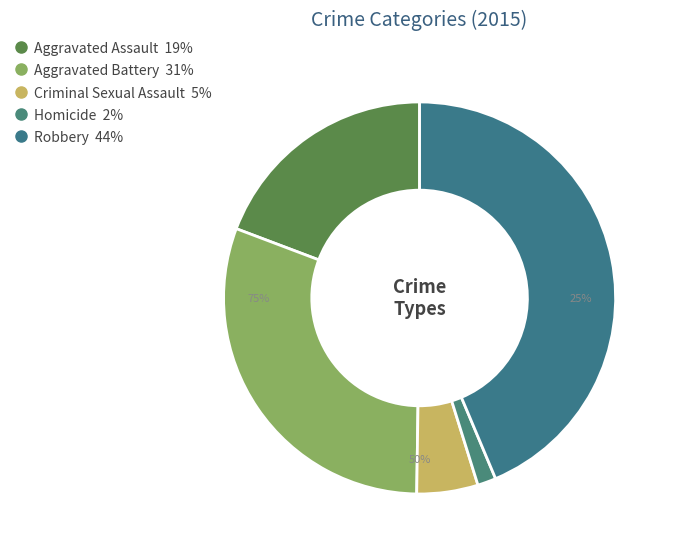

Which category has the biggest portion of the pie?

Robbery